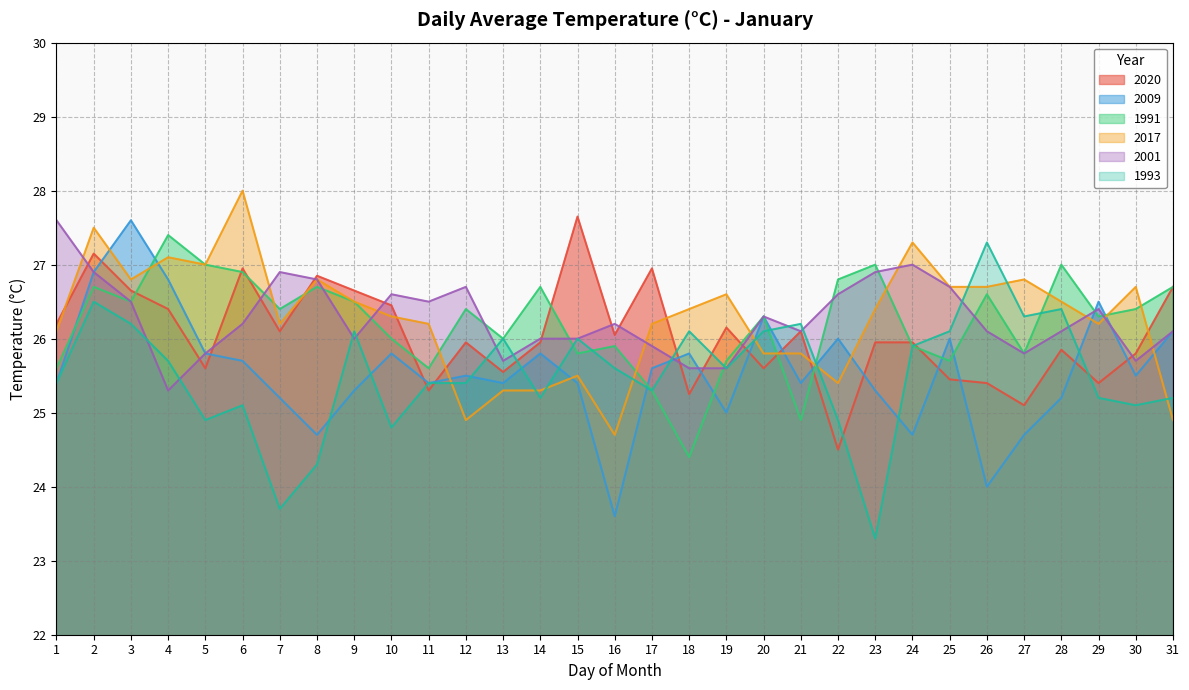

Where is 1991 nearest to the value 25?

21